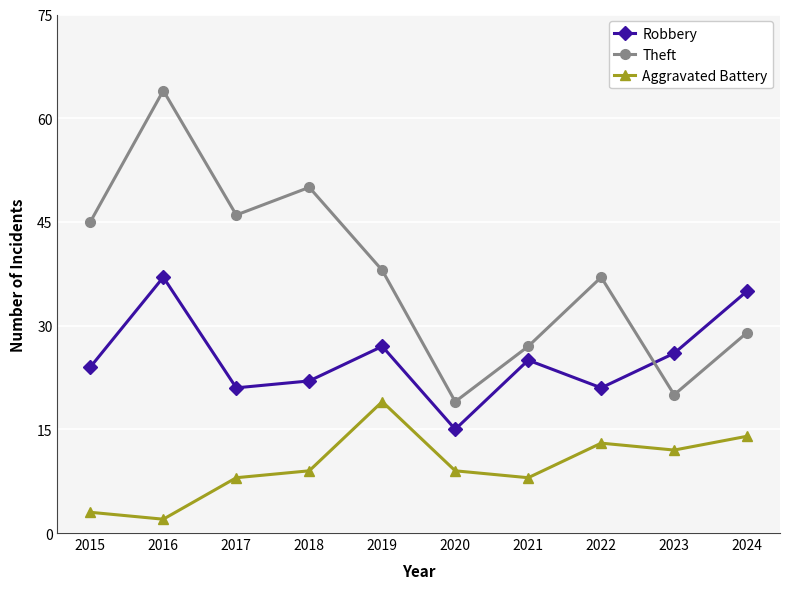

What is the smallest value displayed?

2